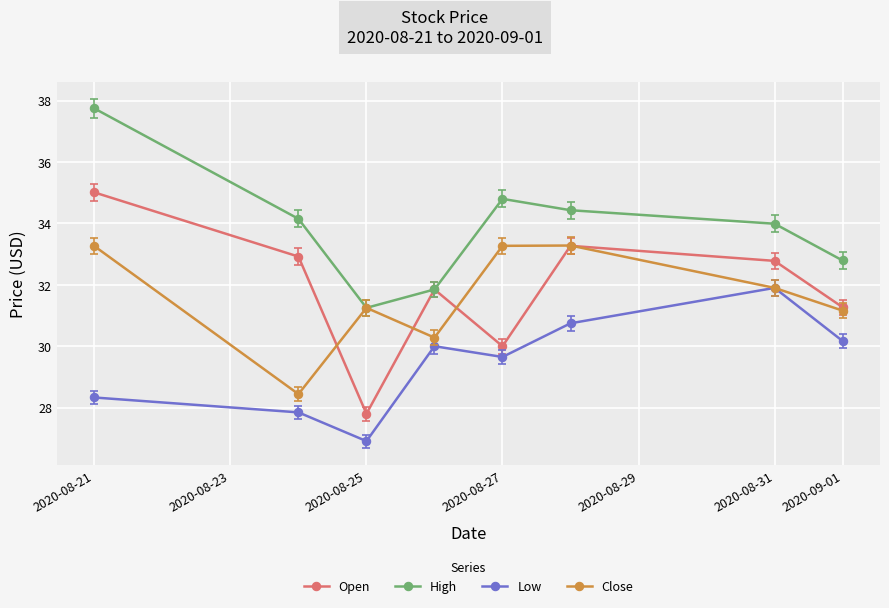

True or false: Open and Low cross at least once.

False